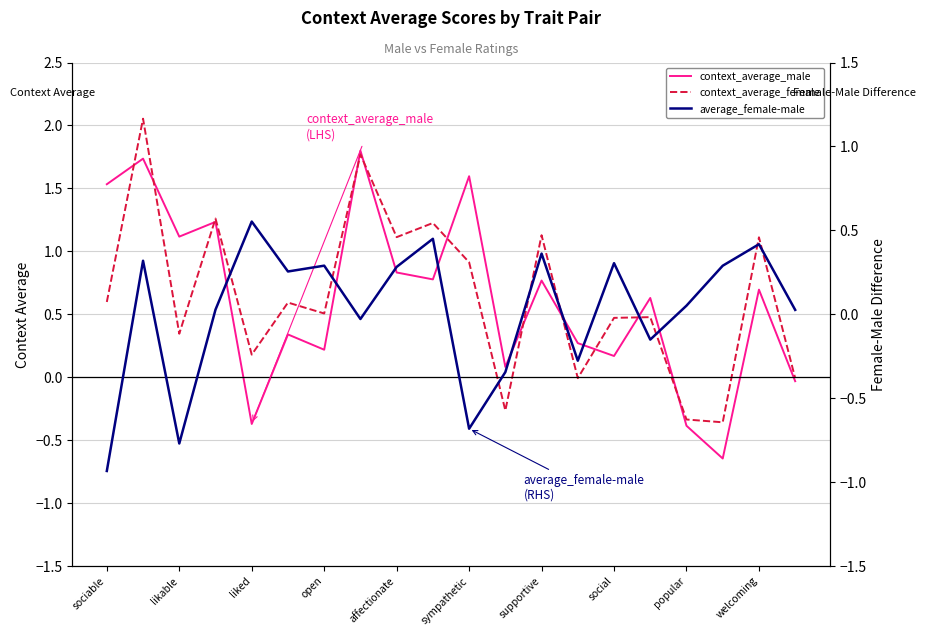

What is the value of the context_average_female point at the 17th from the left?

-0.3